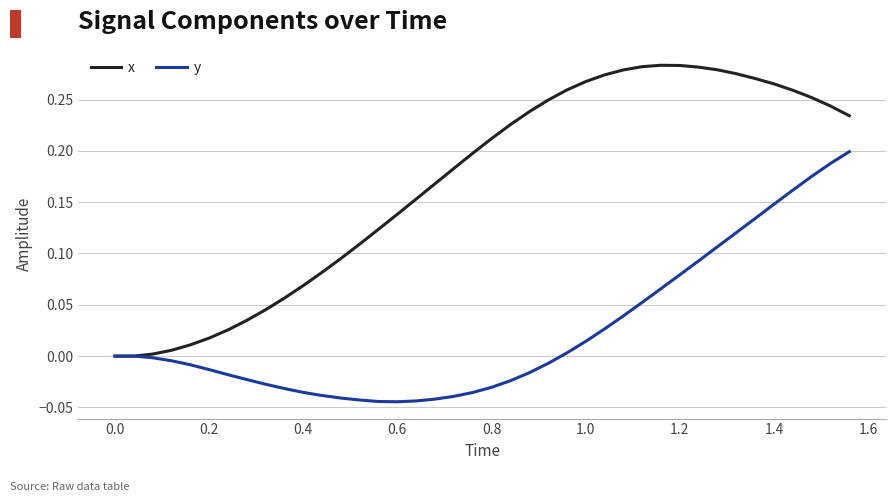

Which series has the largest total across all categories?

x